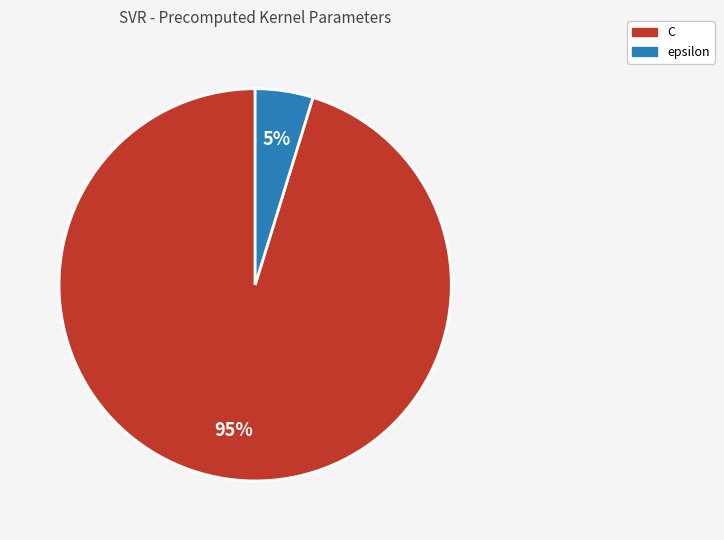

The epsilon slice represents 5% of the pie. True or false?

True